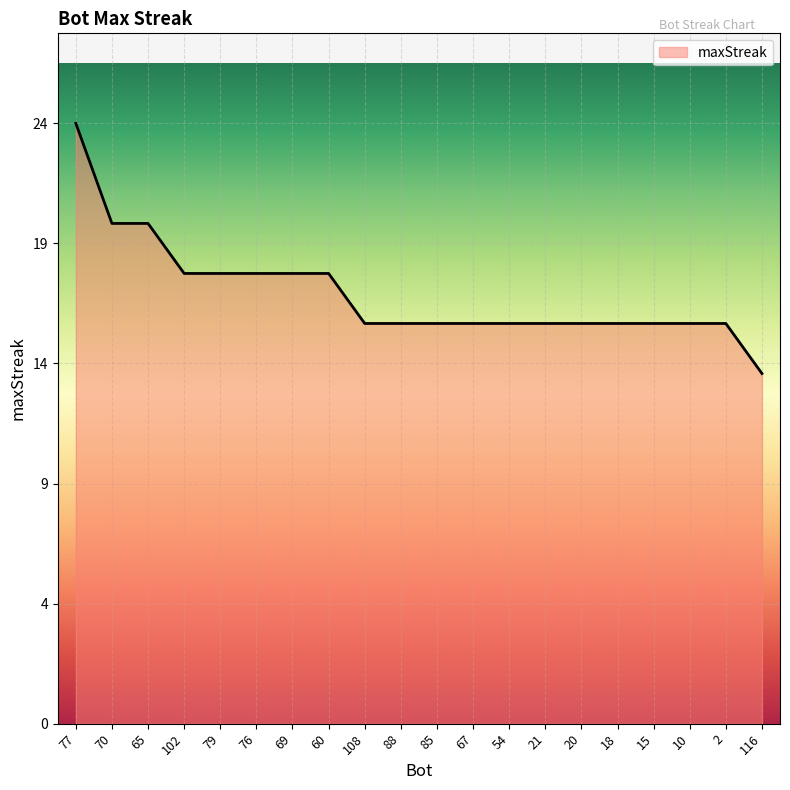

Rank the categories by value from lowest to highest.

116, 108, 88, 85, 67, 54, 21, 20, 18, 15, 10, 2, 102, 79, 76, 69, 60, 70, 65, 77